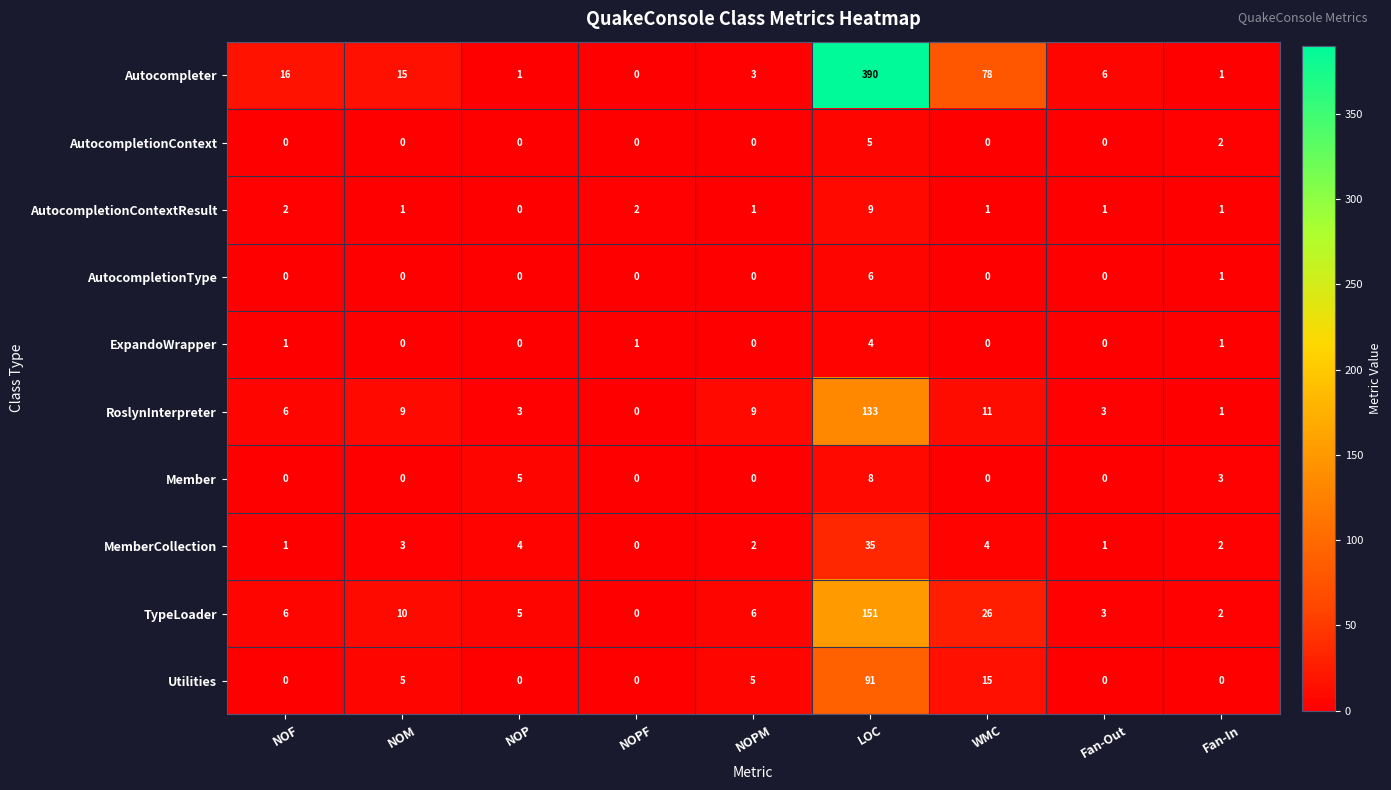

List the series in order of their peak value, lowest first.

ExpandoWrapper, AutocompletionContext, AutocompletionType, Member, AutocompletionContextResult, MemberCollection, Utilities, RoslynInterpreter, TypeLoader, Autocompleter